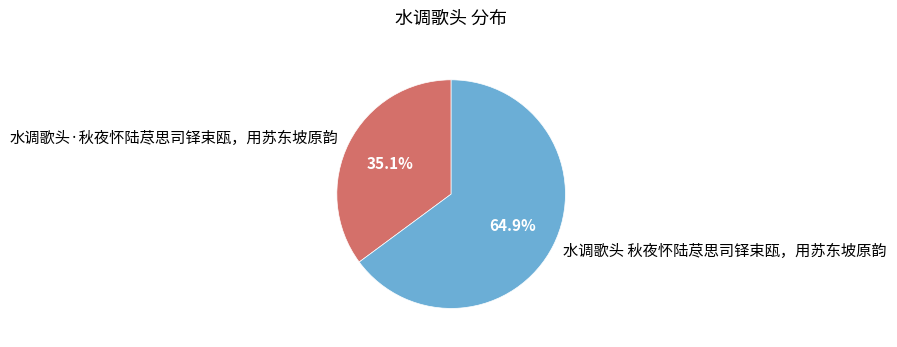

What is the ratio of the value at 水调歌头 秋夜怀陆荩思司铎束瓯，用苏东坡原韵 to the value at 水调歌头·秋夜怀陆荩思司铎束瓯，用苏东坡原韵?

1.8